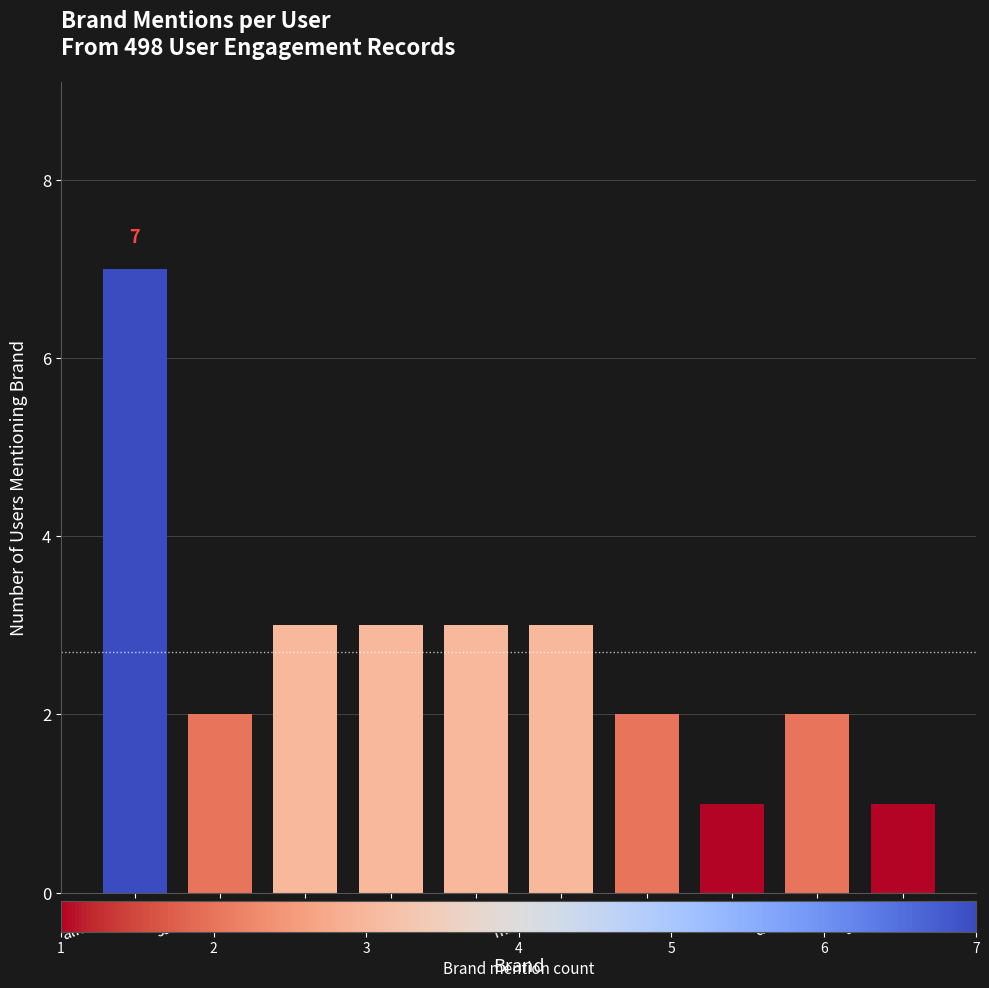

Reading right to left, list all the values displayed in this chart.

1	2	1	2	3	3	3	3	2	7